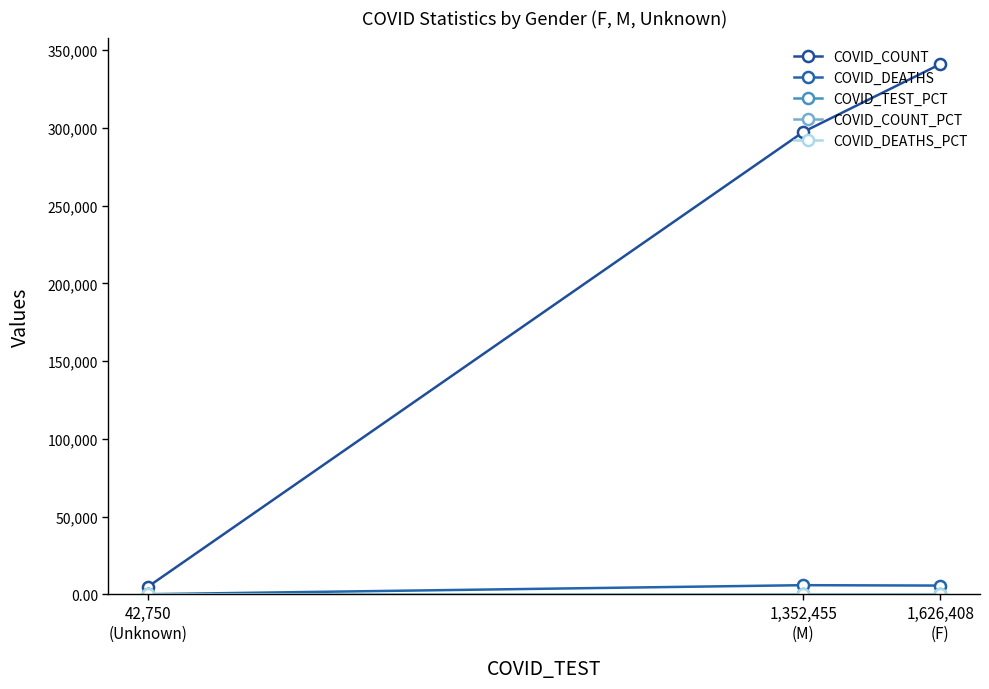

How many values in the COVID_COUNT series exceed 297381?

1